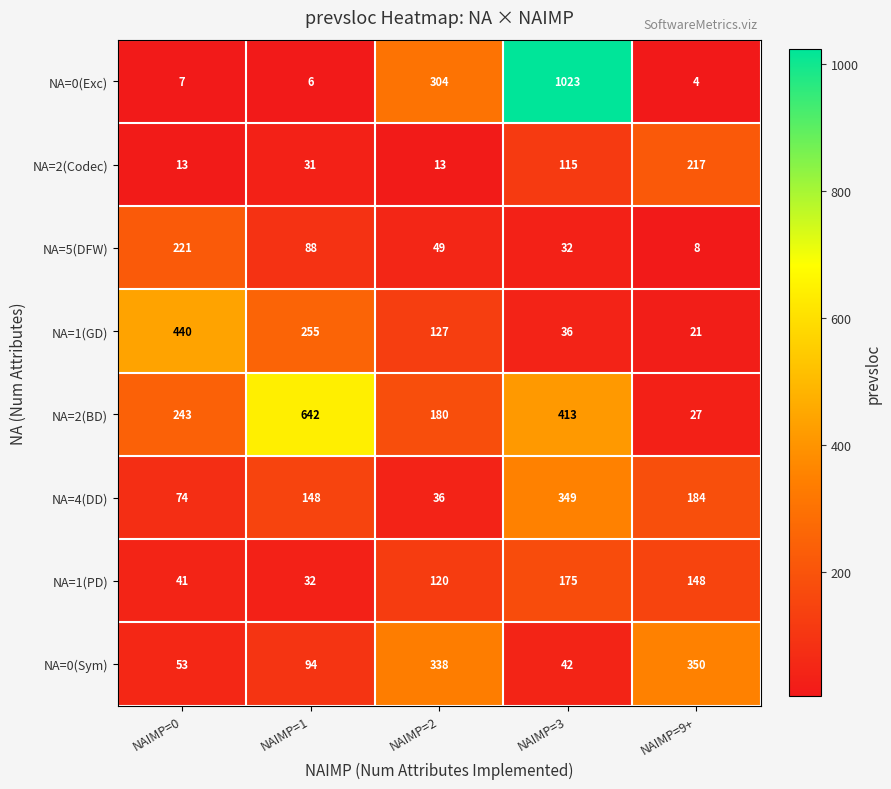

Rank the series at NAIMP=0 from highest to lowest value.

NA=1(GD), NA=2(BD), NA=5(DFW), NA=4(DD), NA=0(Sym), NA=1(PD), NA=2(Codec), NA=0(Exc)